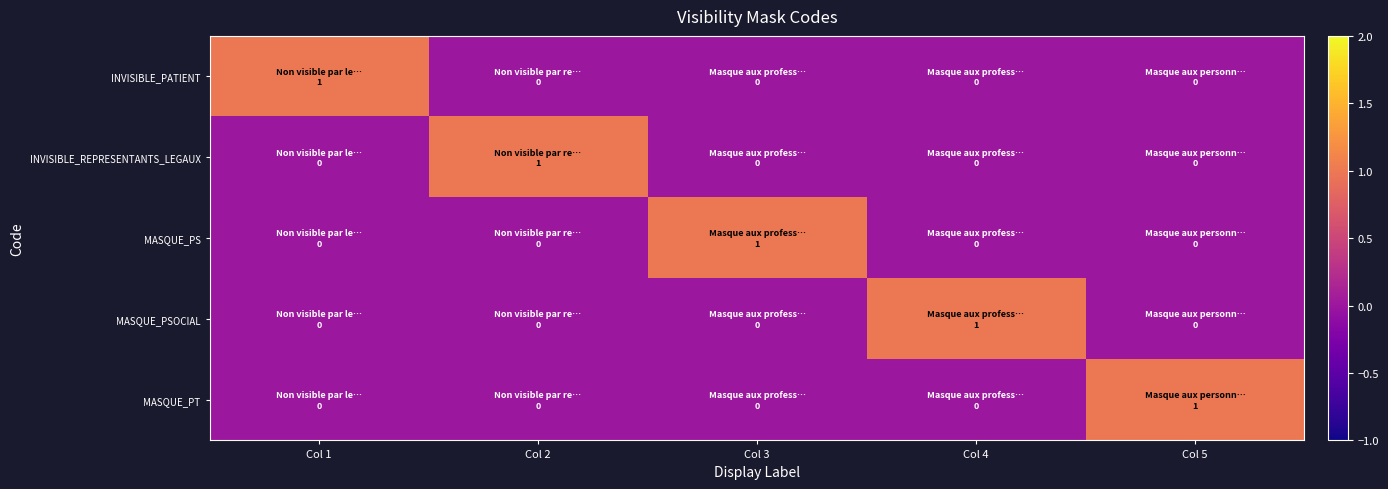

What is the total value across all series at Col 3?

1